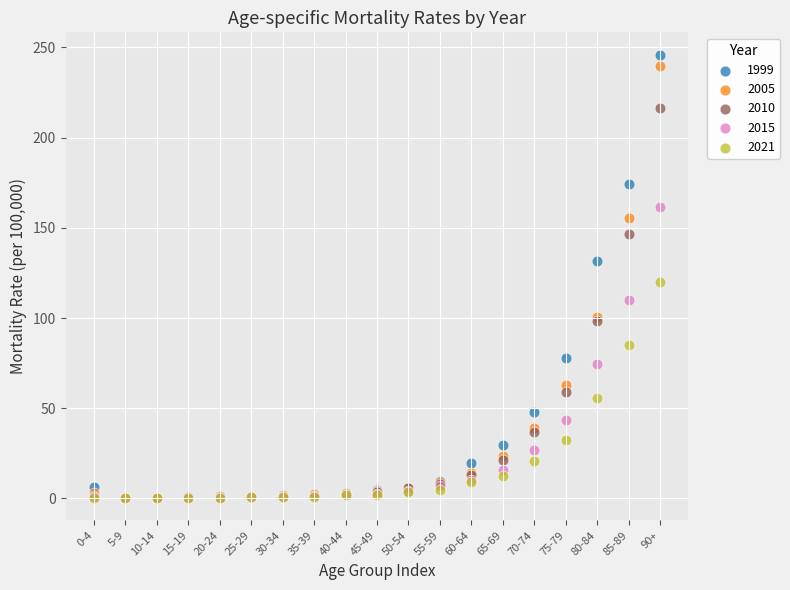

What are all the series names shown in the legend?

1999, 2005, 2010, 2015, 2021